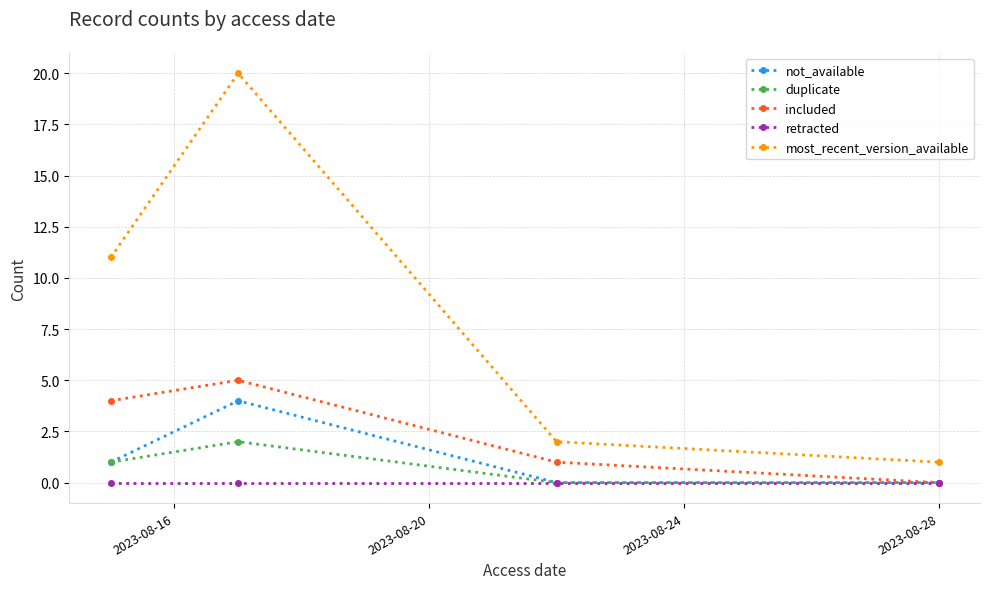

Which series has the largest total across all categories?

most_recent_version_available